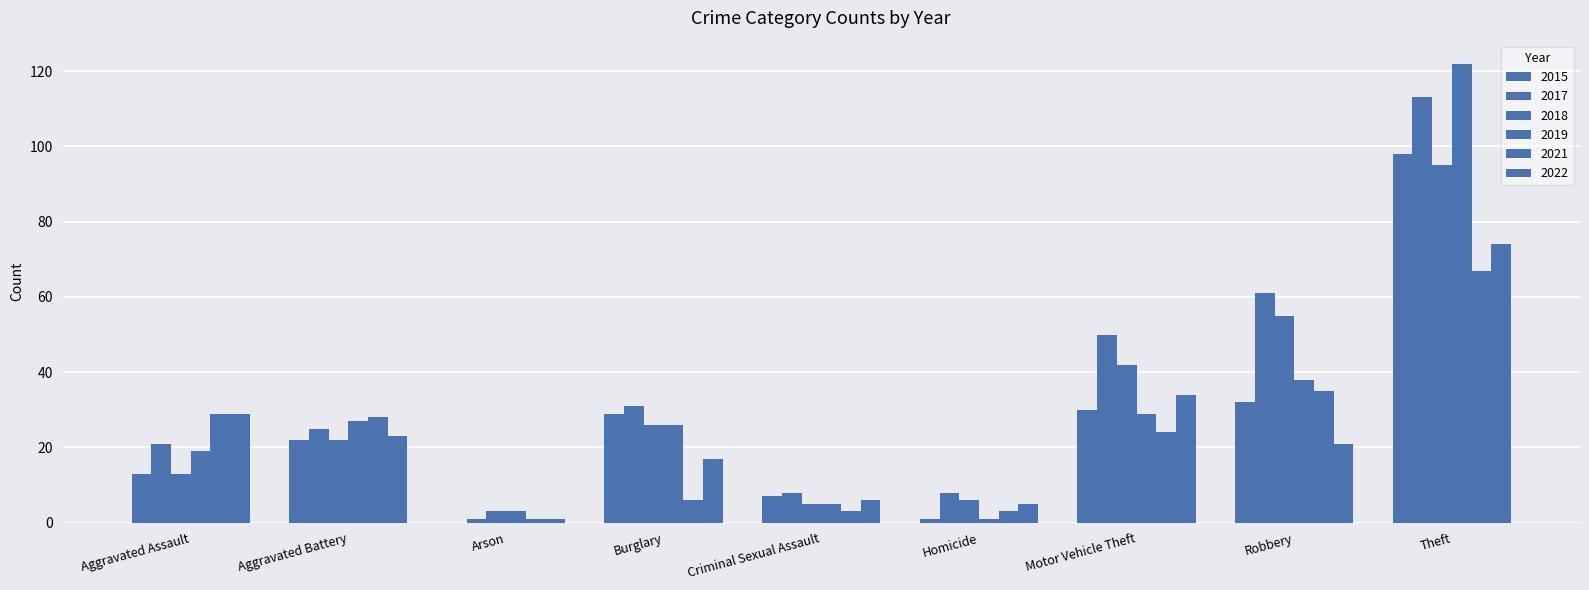

What is the highest value of the 2017 series?

113